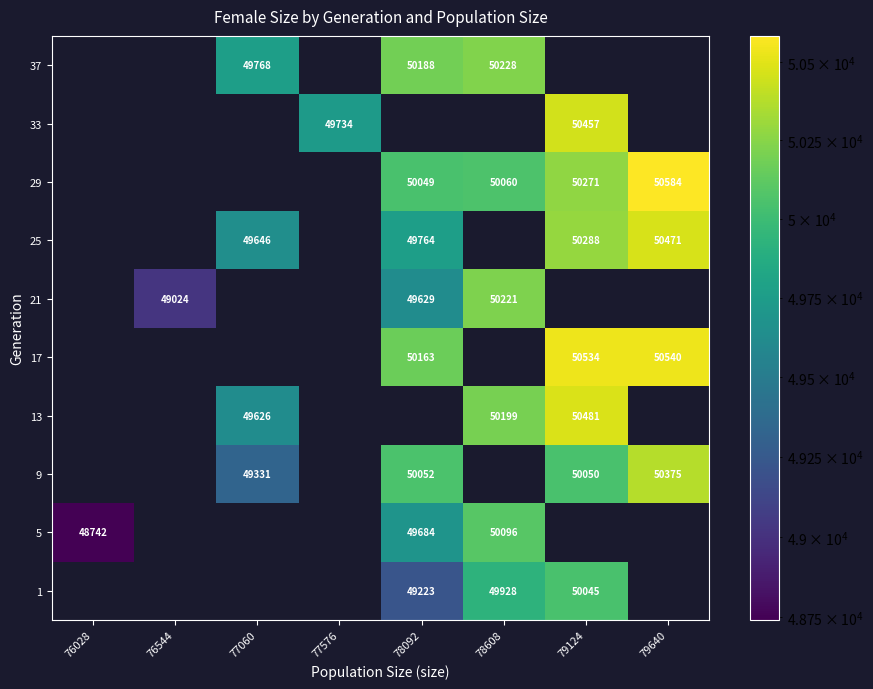

The value of 25 at 79640 is 70605.9. True or false?

False